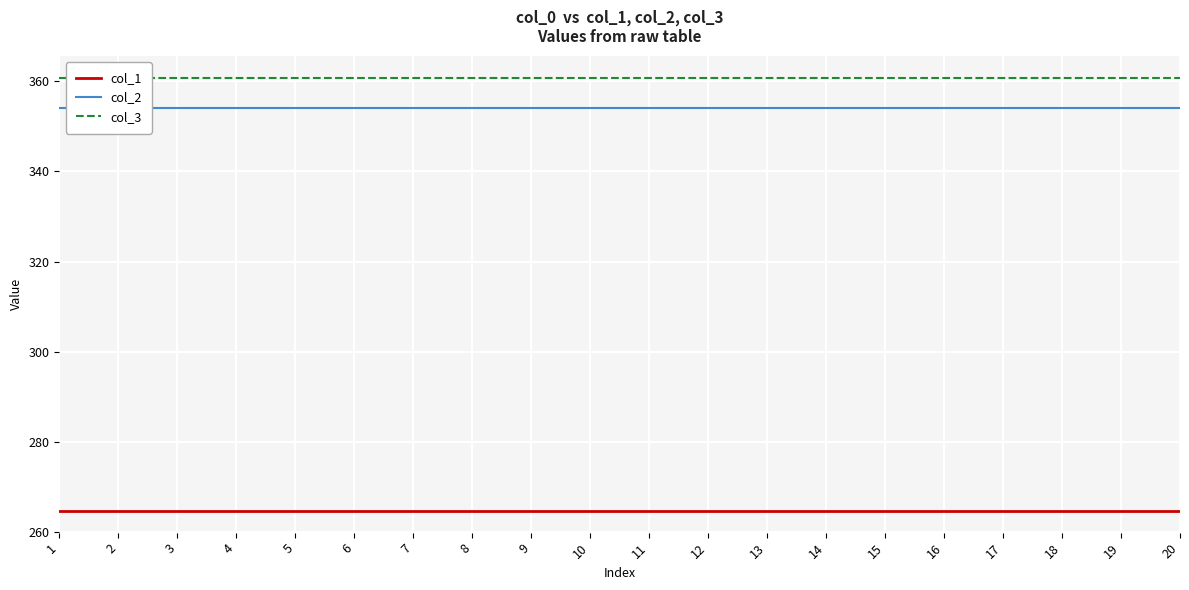

True or false: col_2 has a value of 245.9 at 11.

False